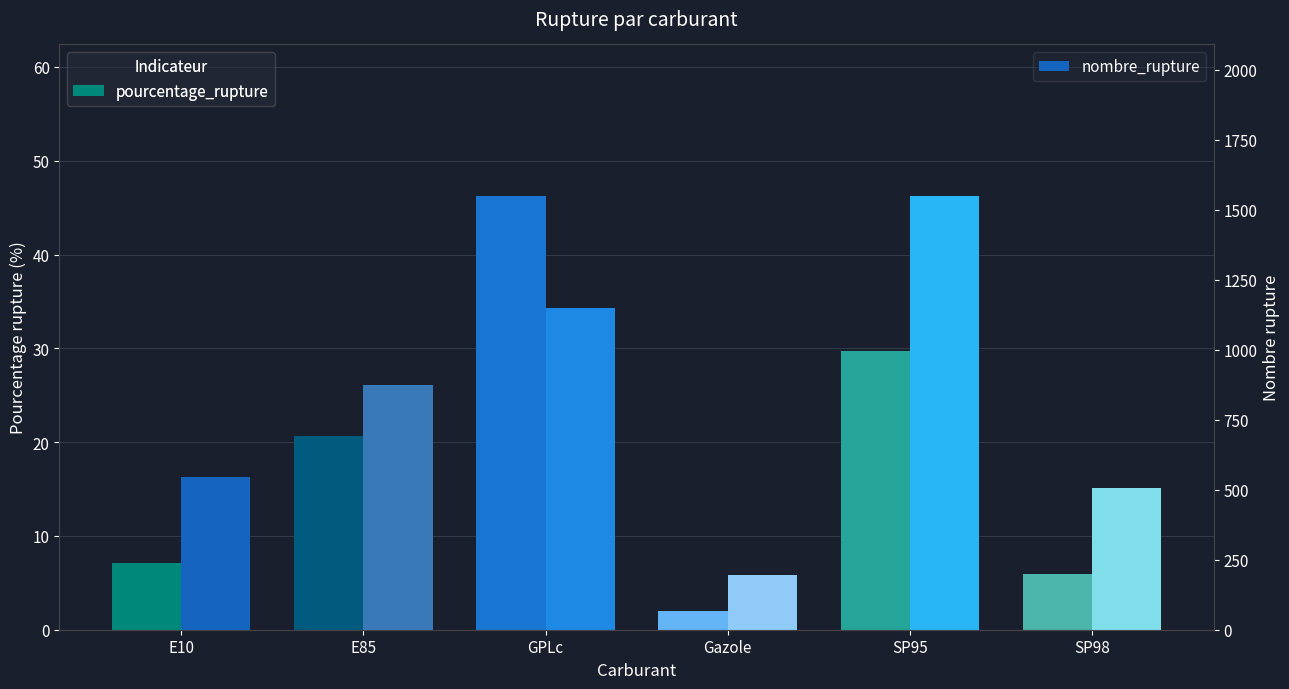

How many bars are there in each group?

2